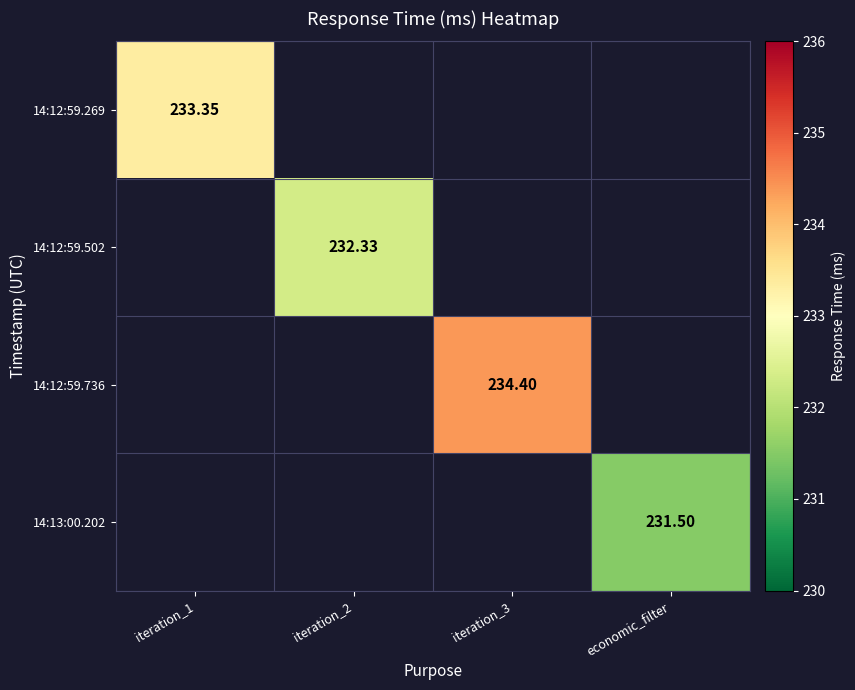

How many distinct data groups are displayed?

4